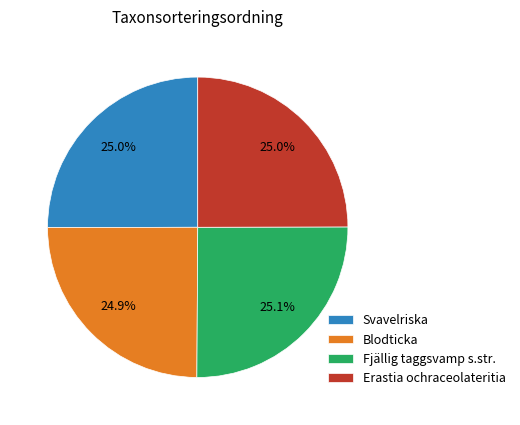

How many segments does this pie chart have?

4